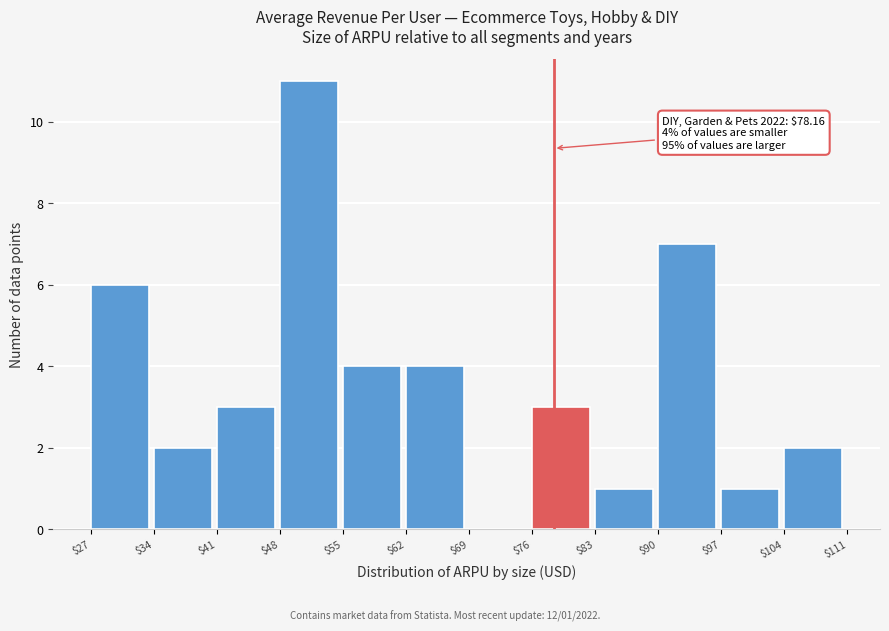

Over which range of the x-axis is the bar tallest?

$48 to $55